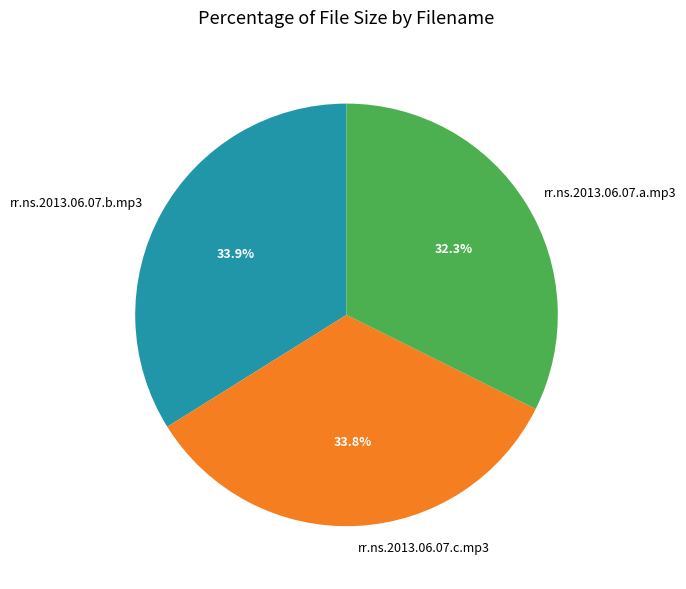

How many slices are in this pie chart?

3